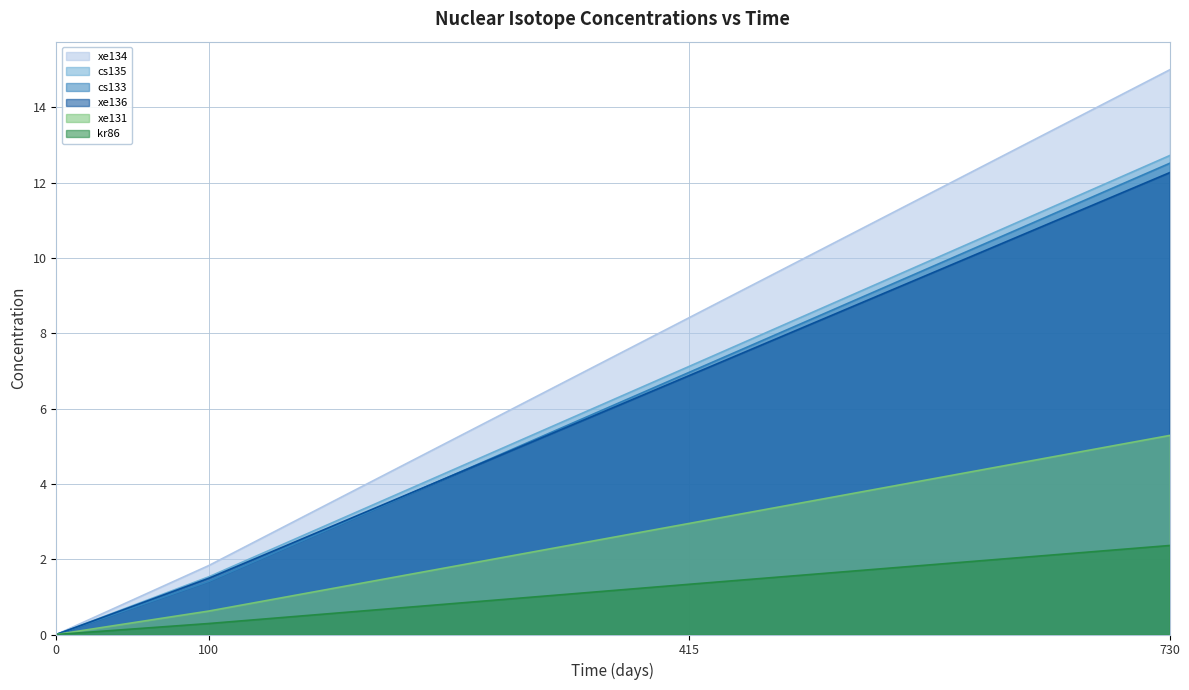

True or false: cs135 has more than 2 points higher than both neighbors.

False